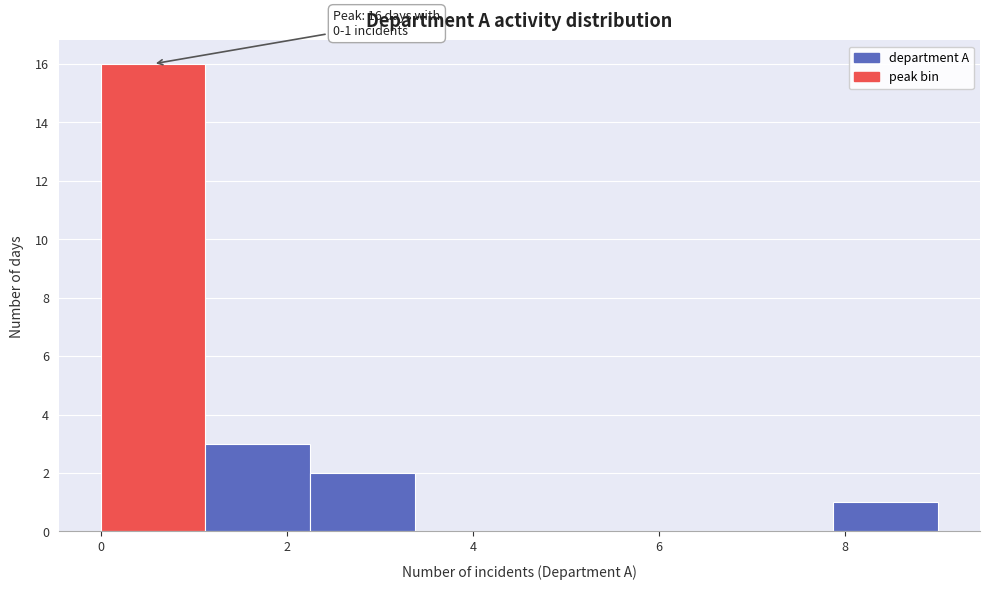

Which range on the x-axis has the tallest bar?

0.0 to 1.2